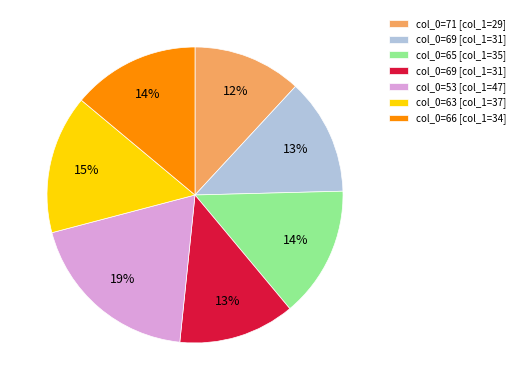

Does any single category account for the majority?

No